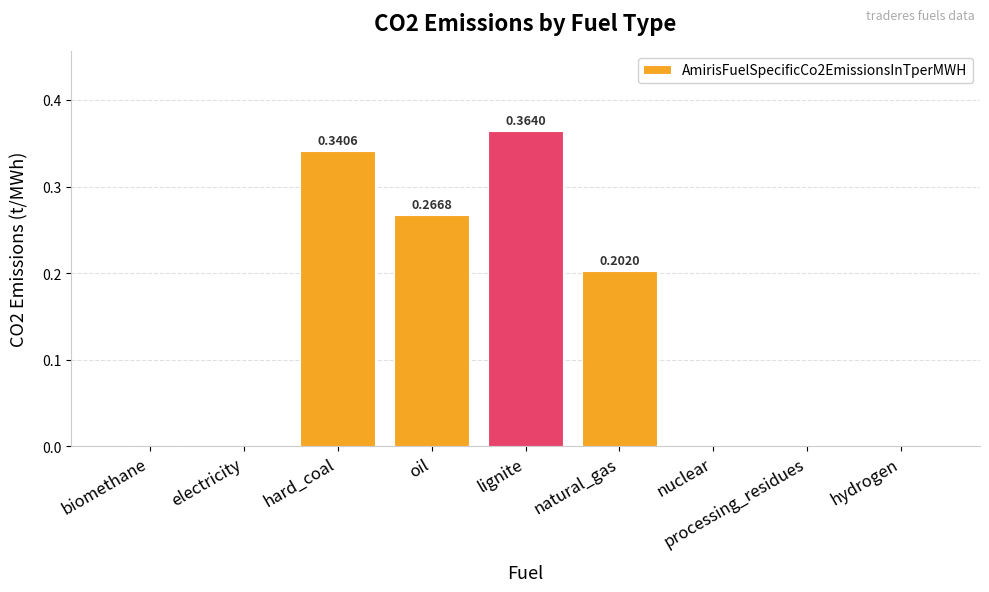

Which has a higher value, lignite or nuclear?

lignite